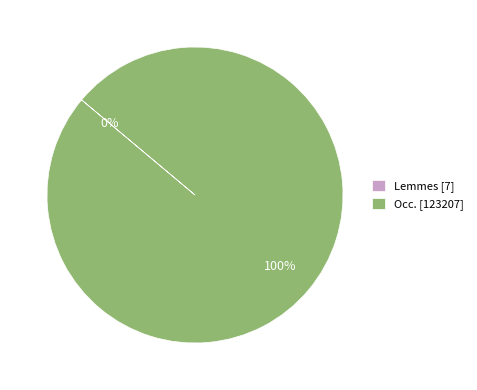

Does any single category account for the majority?

Yes